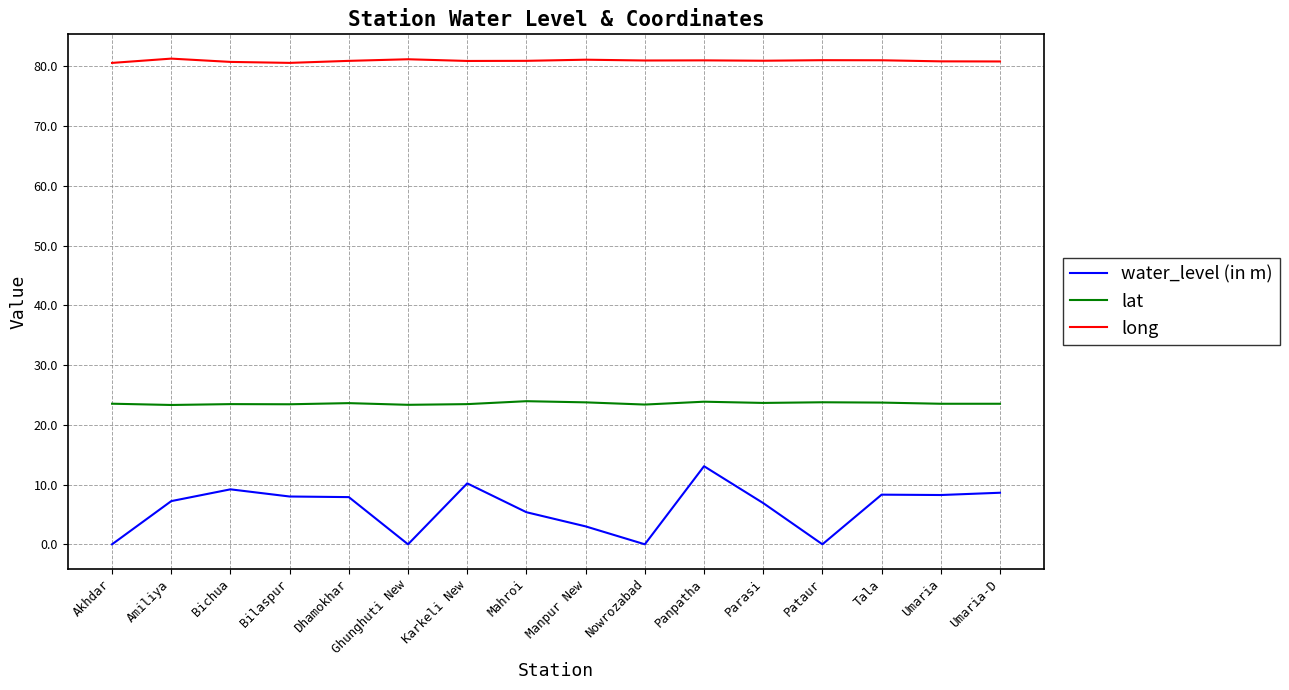

What position from the left is Tala?

14